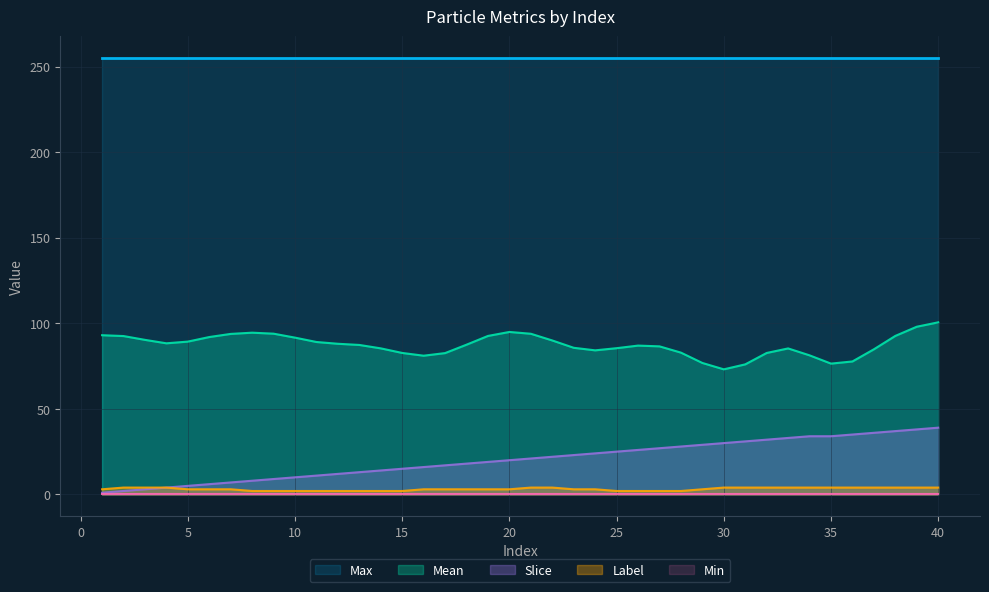

At how many categories does at least one series exceed 74?

40